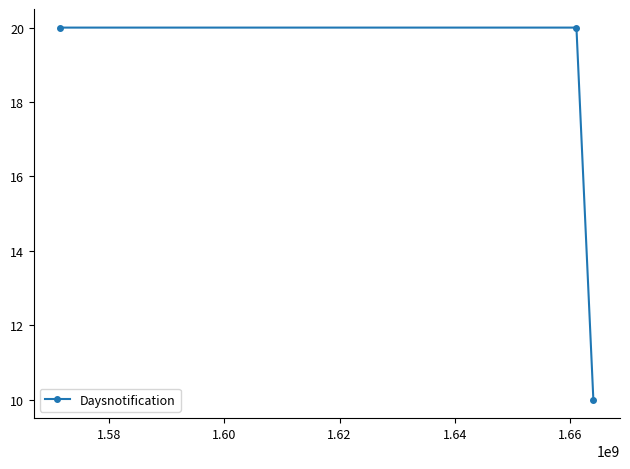

What is the smallest value displayed?

10